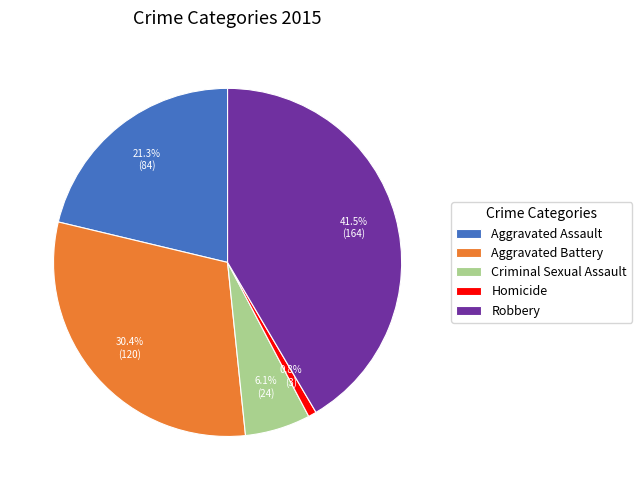

To the nearest percent, what is the difference between the largest and smallest slice percentages?

41%